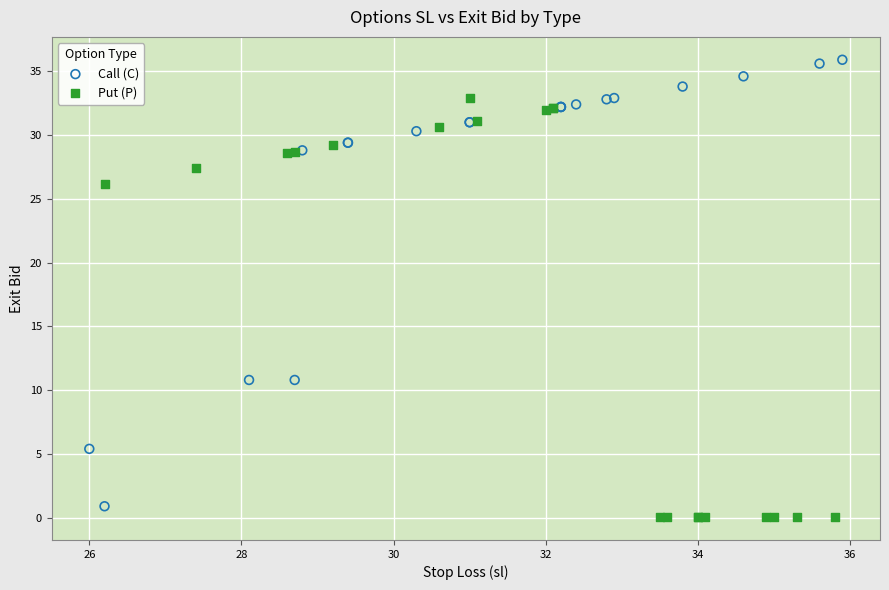

What are all the series names shown in the legend?

Call (C), Put (P)